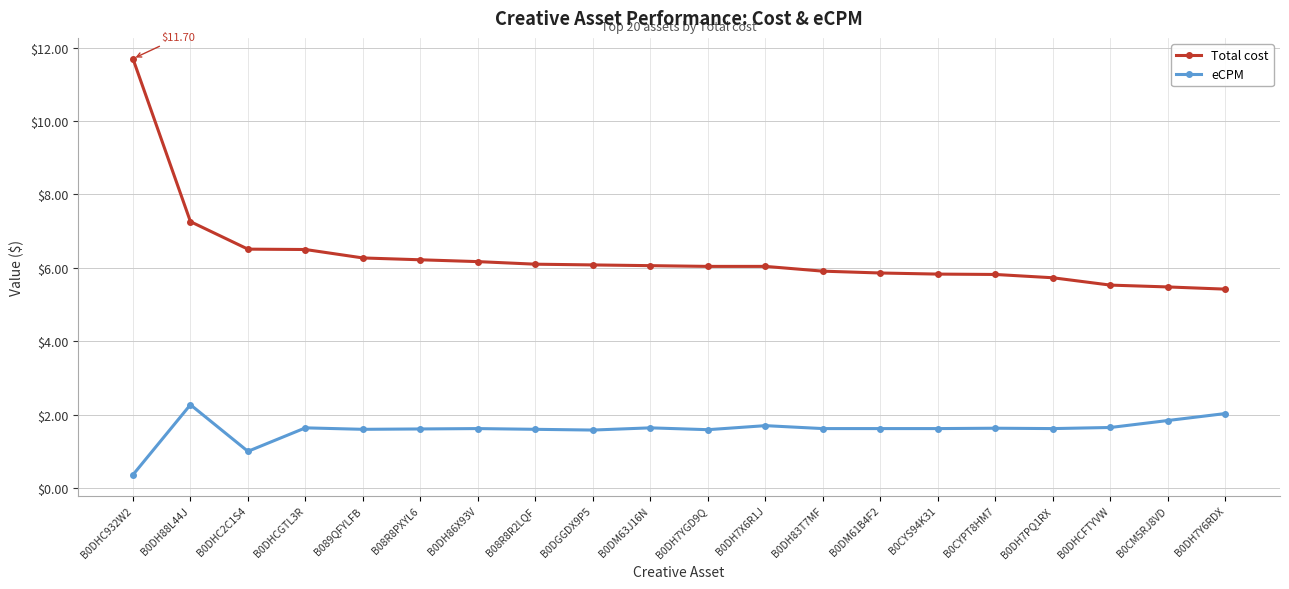

Which series has the largest total across all categories?

Total cost